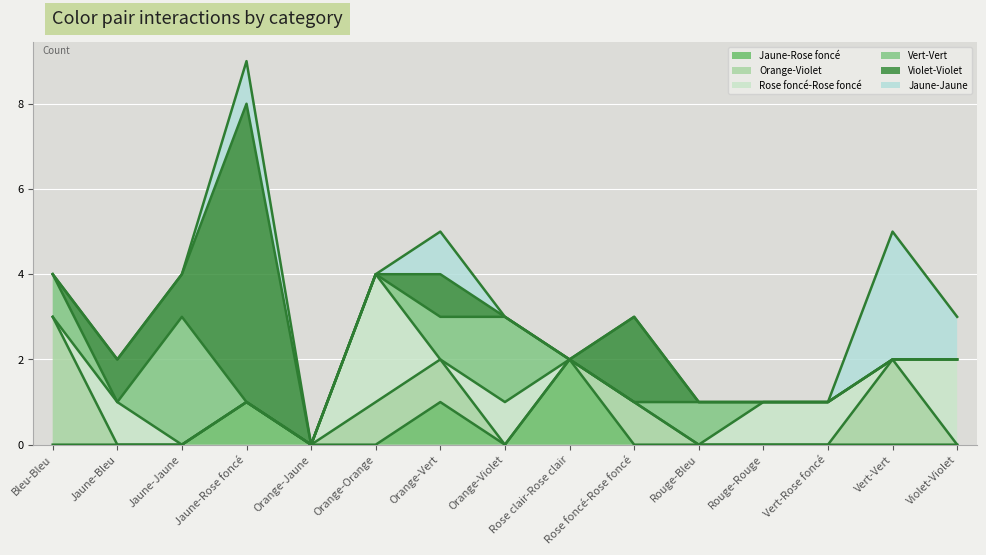

Where do Rose foncé-Rose foncé and Jaune-Jaune first cross each other?

Orange-Orange and Orange-Vert